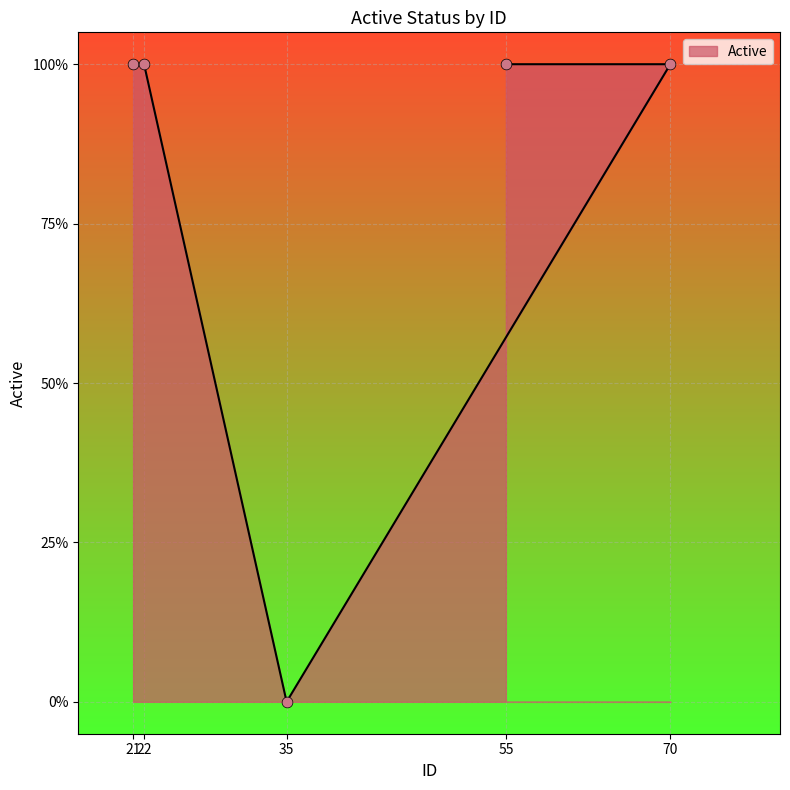

What is the ratio of the value at 21 to the value at 22?

1.0